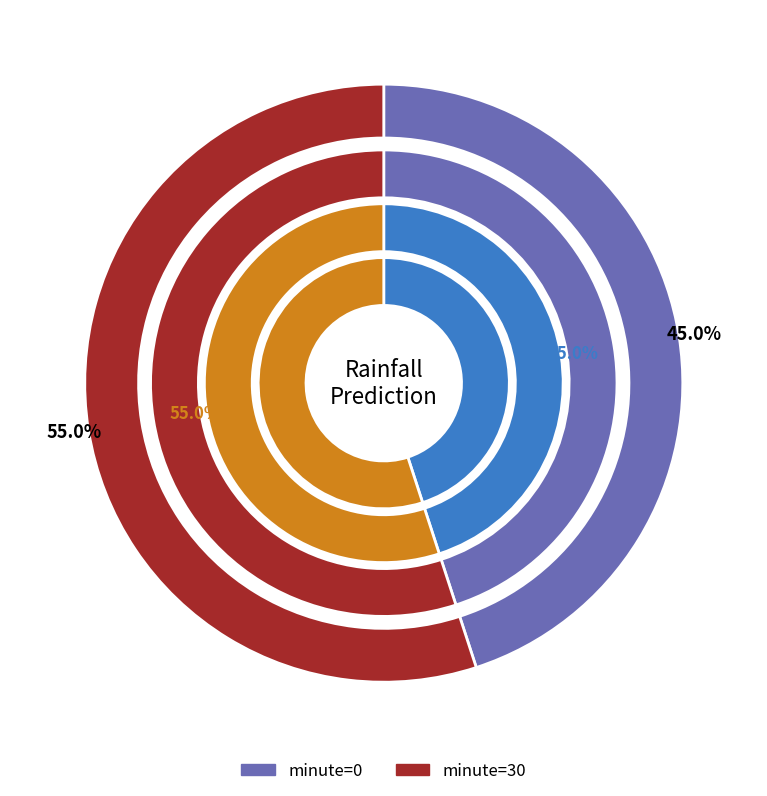

The 6 slice represents 18% of the pie. True or false?

False